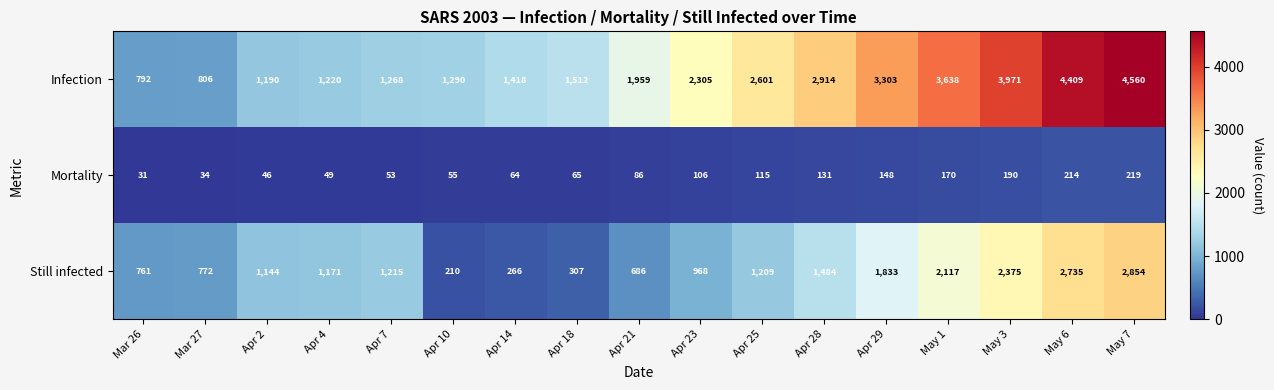

What is the maximum value for Mortality?

219